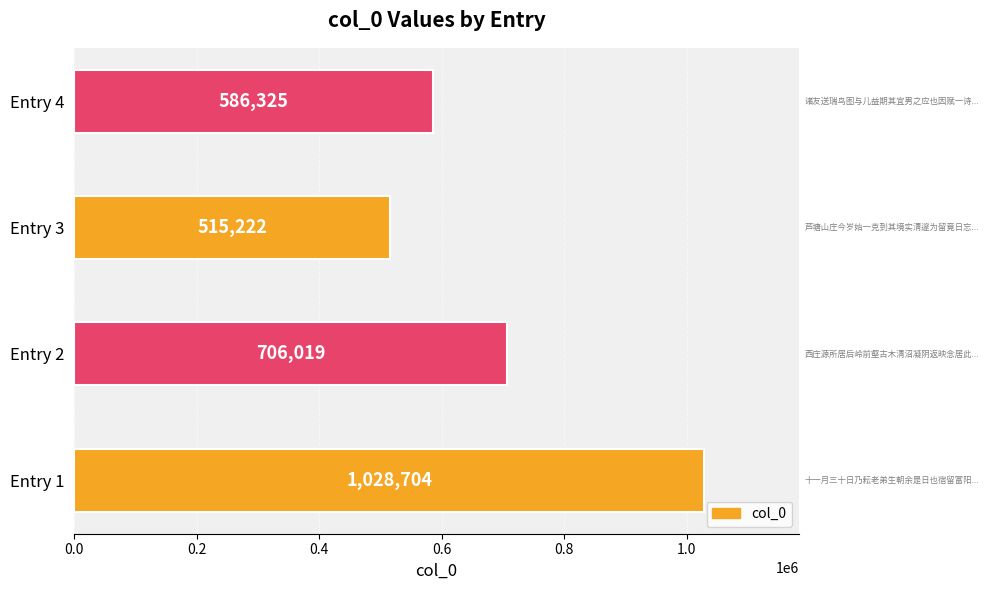

Count the values in the range 586325 to 1028704.

3